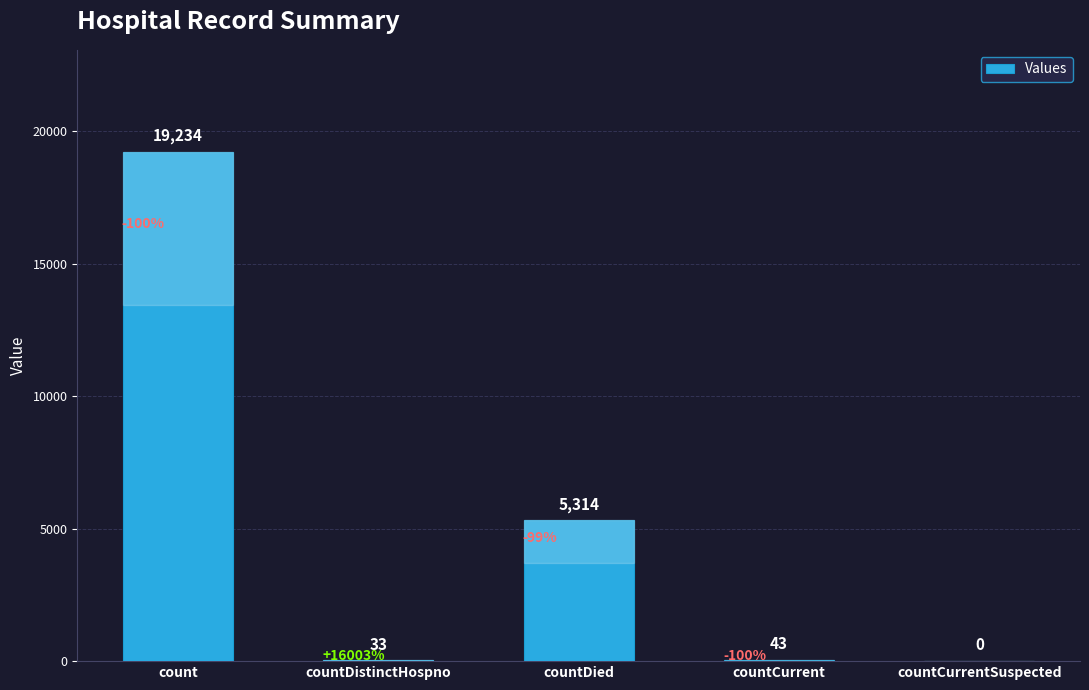

At which category does the chart reach its peak across all series?

count